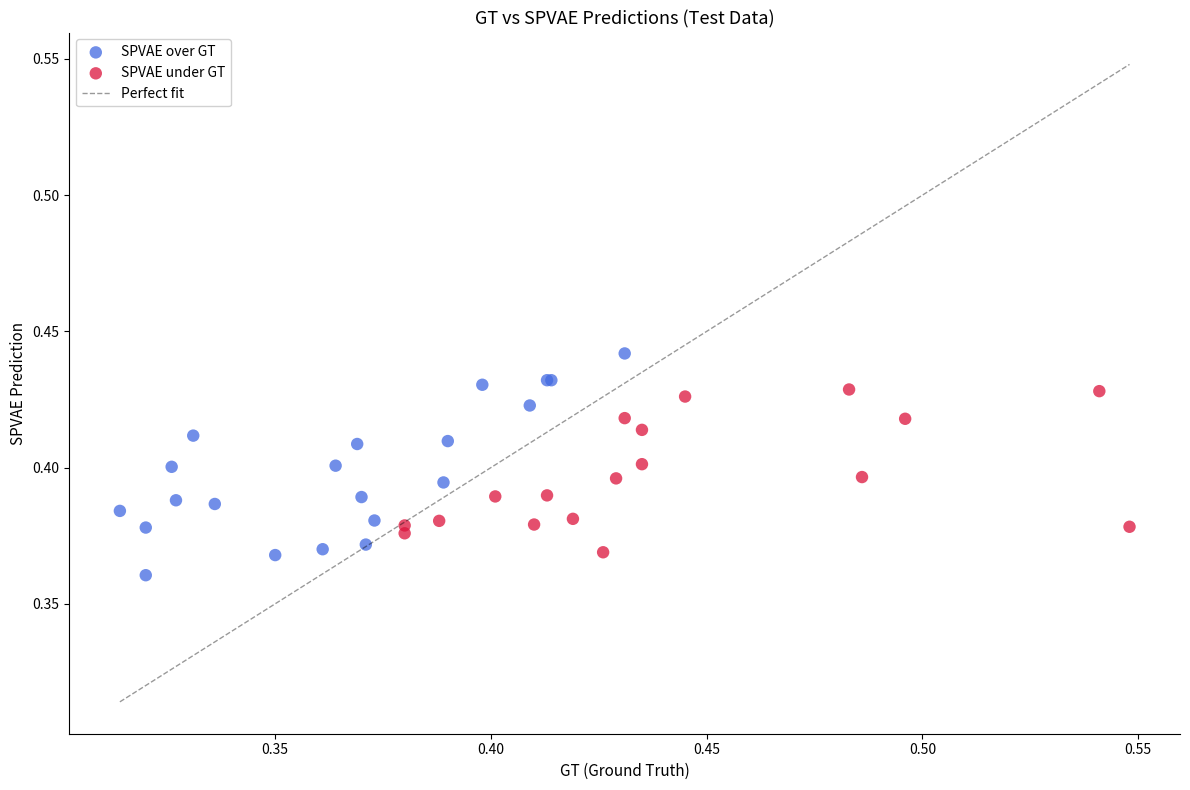

Which series has the widest spread of Y values?

SPVAE over GT